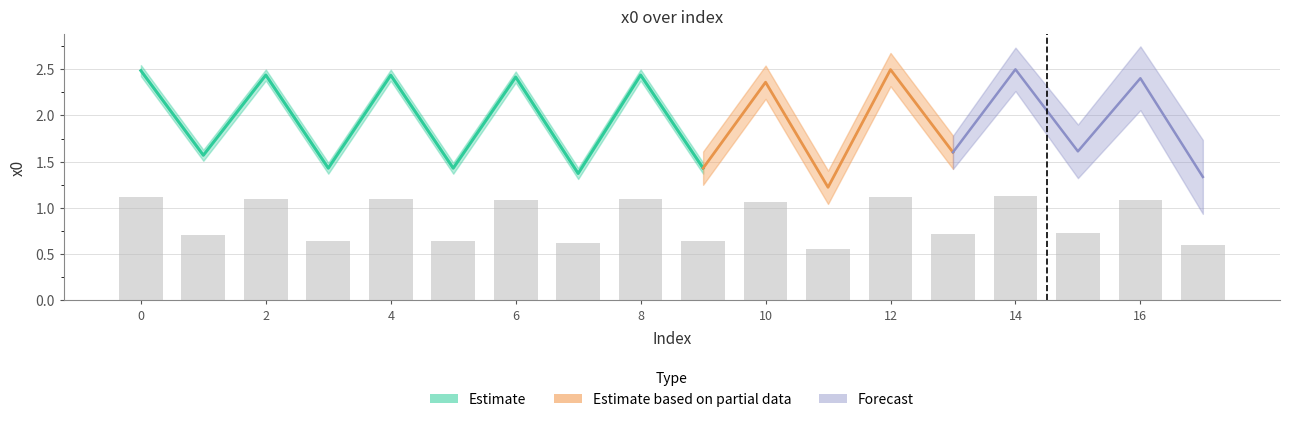

The value at 17 is 1.0. True or false?

False